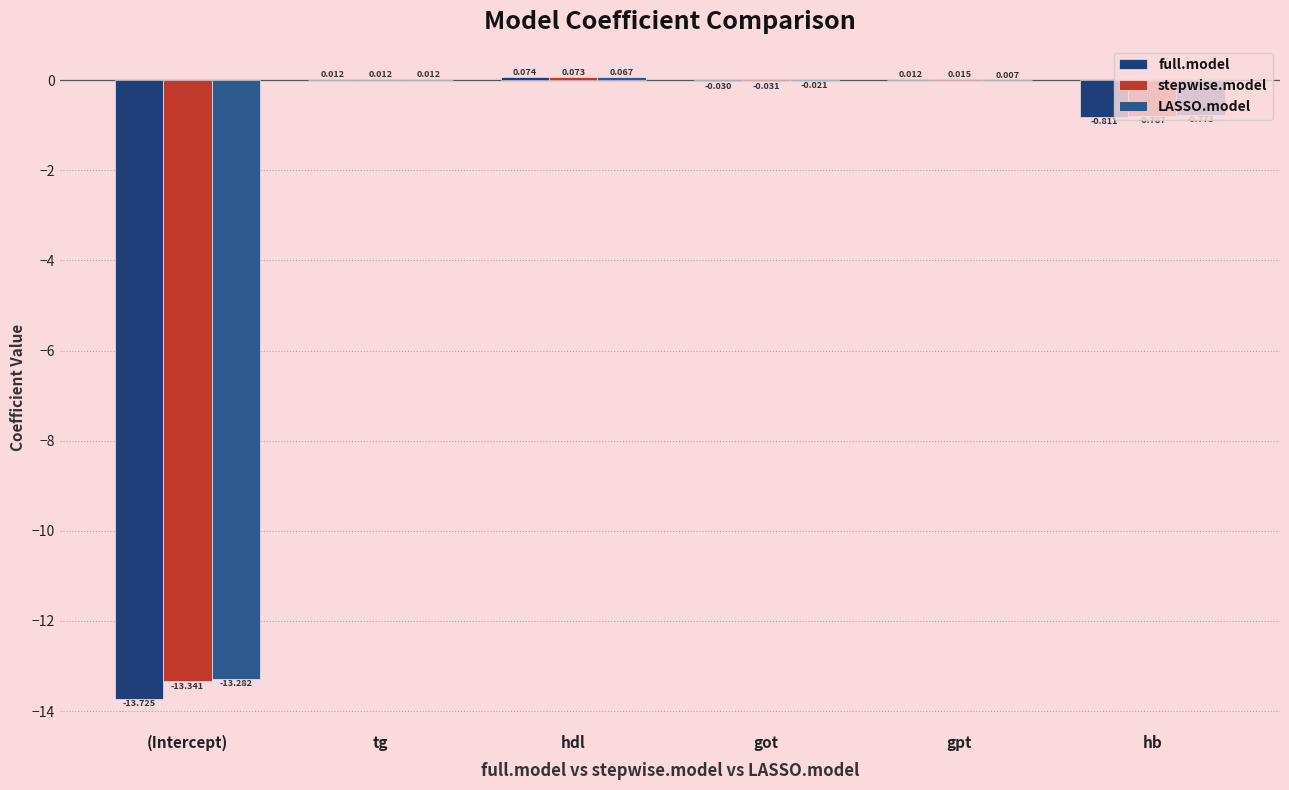

Does the chart contain stacked bars?

No